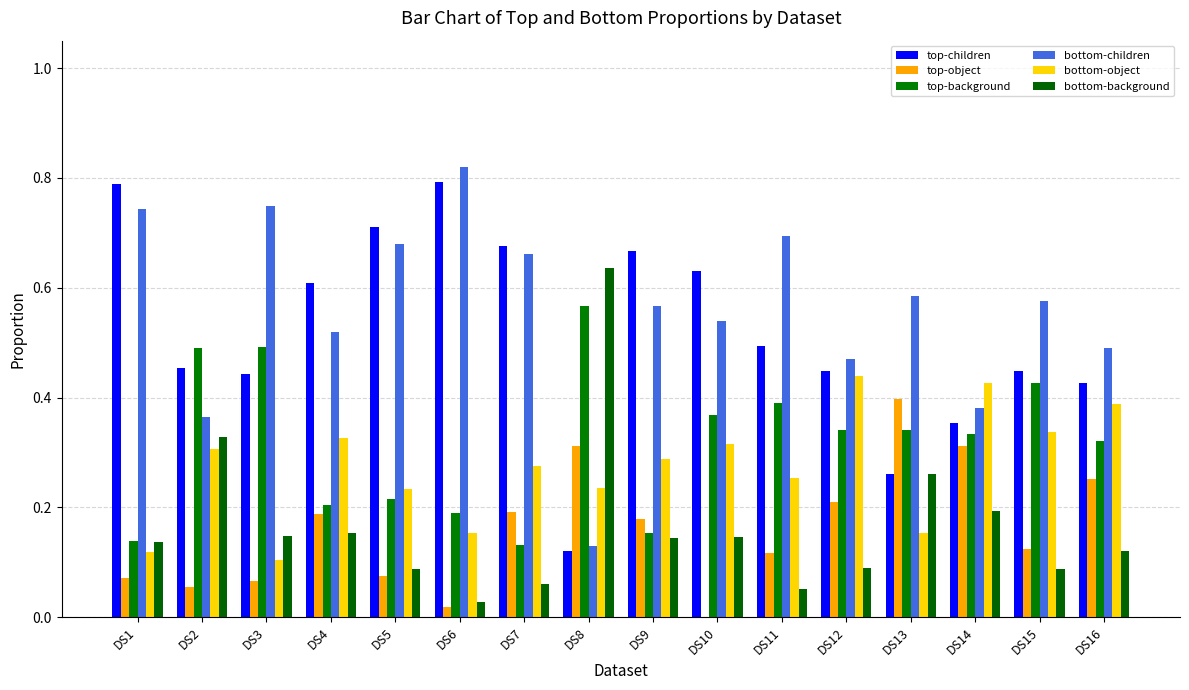

How many series are shown in this chart?

6